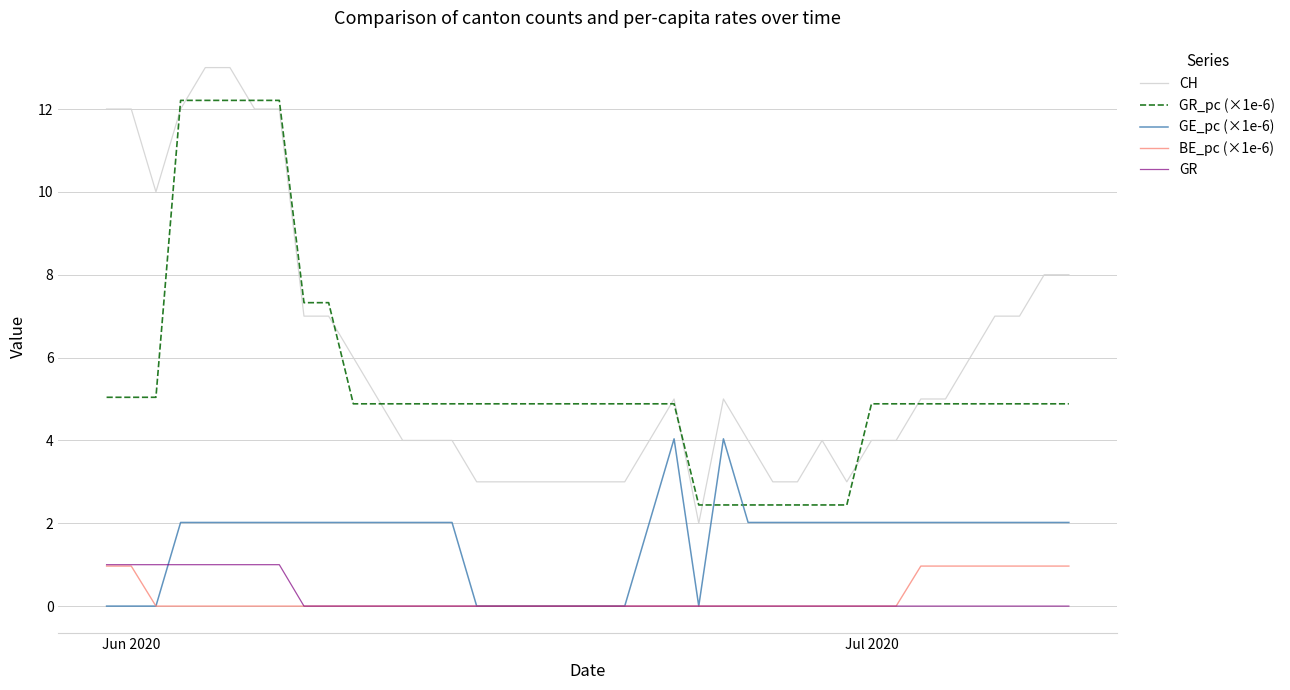

True or false: GR_pc (×1e-6) and BE_pc (×1e-6) intersect in this chart.

False